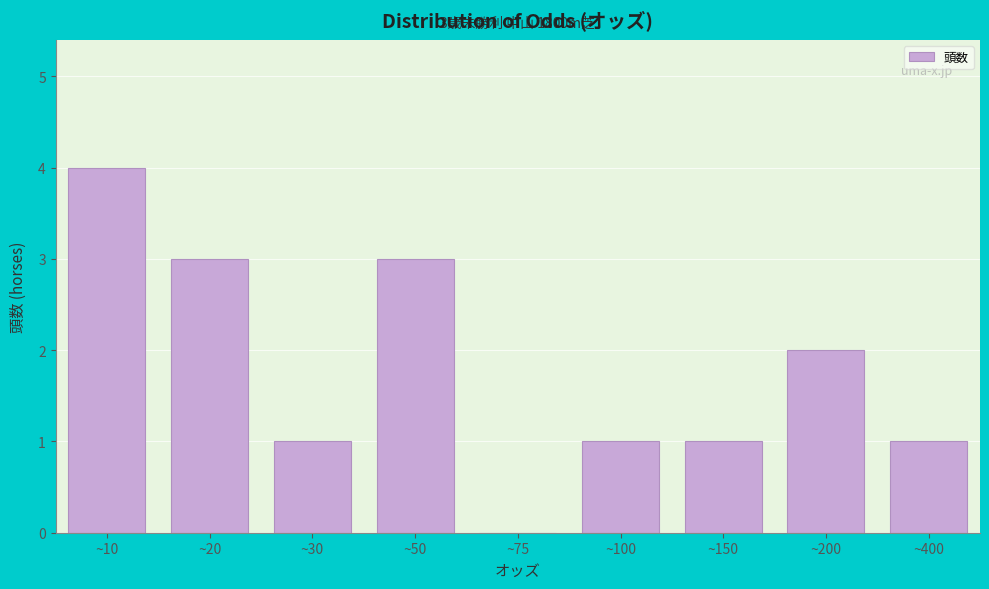

Reading left to right, extract all data points from this chart.

~10=4	~20=3	~30=1	~50=3	~75=0	~100=1	~150=1	~200=2	~400=1